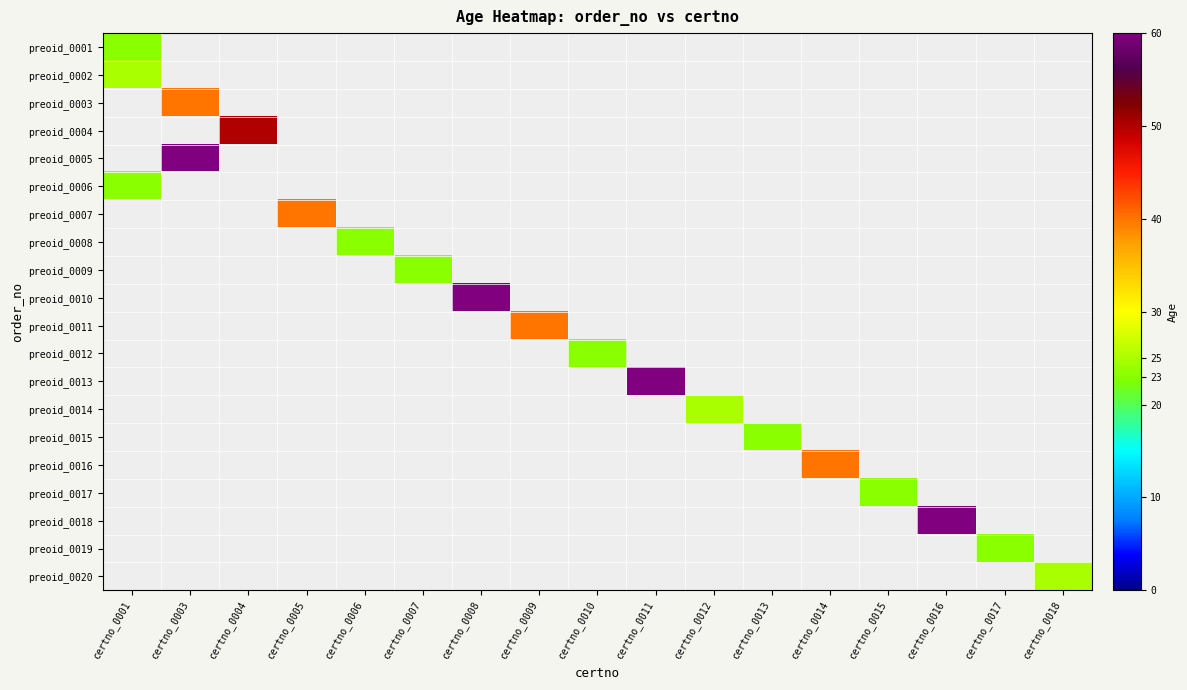

What is the maximum value shown in the chart?

60